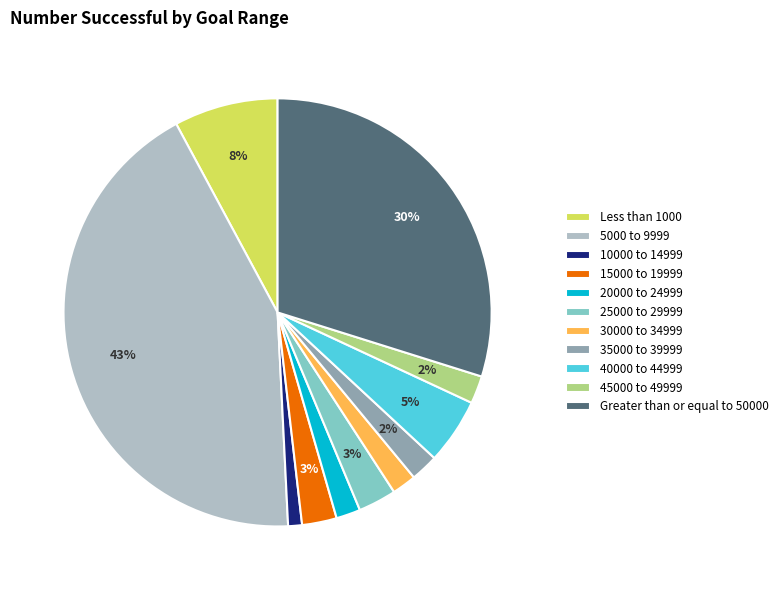

To the nearest percent, what is the difference between the 10000 to 14999 and 45000 to 49999 slice percentages?

1%